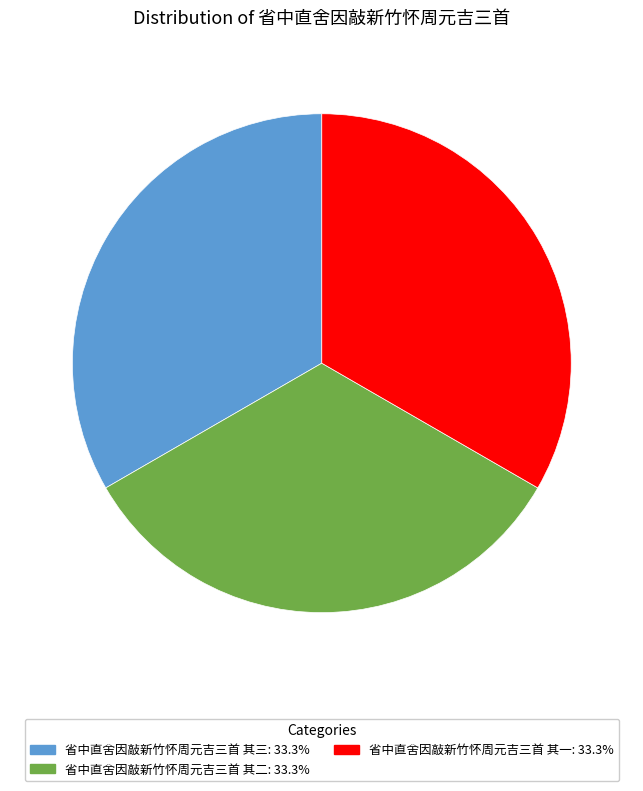

Is there a majority slice in this chart?

No